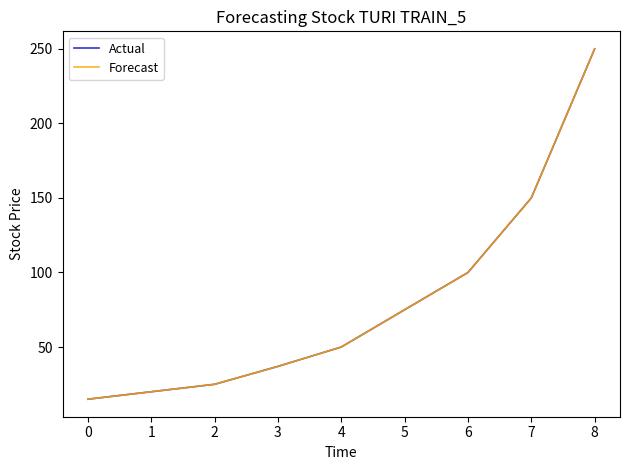

True or false: Actual has more than 0 points higher than both neighbors.

False